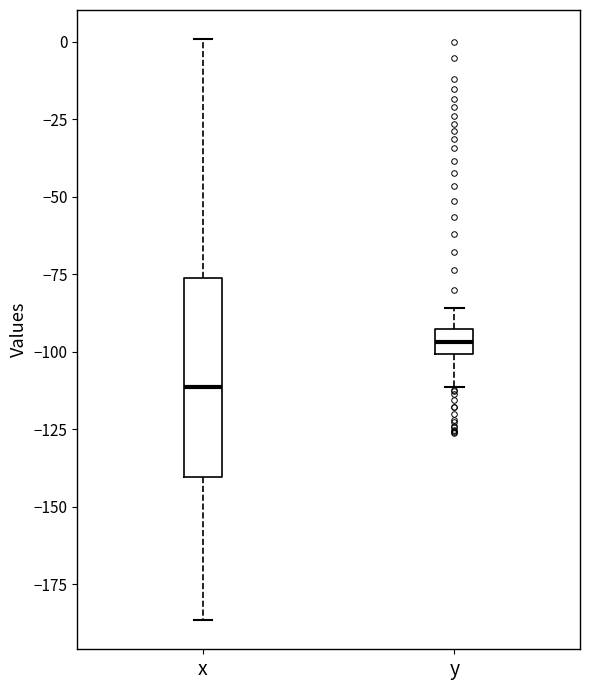

Which box is the tallest, from its lower edge to its upper edge?

x